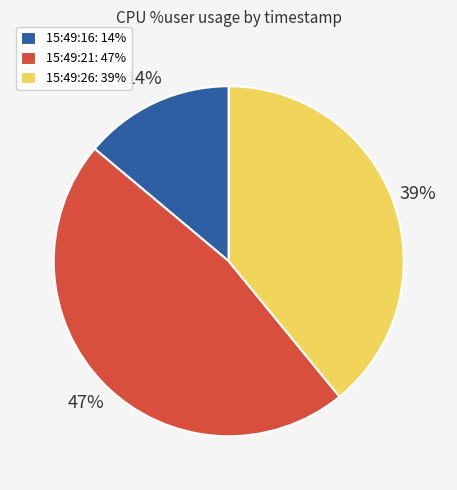

Which slice is the largest?

15:49:21